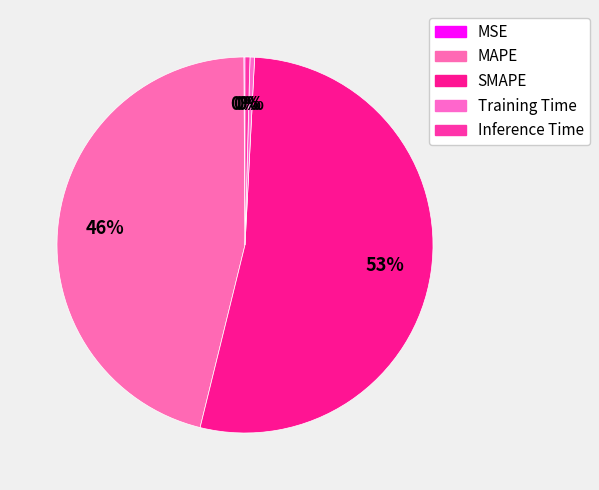

Is there a majority slice in this chart?

Yes